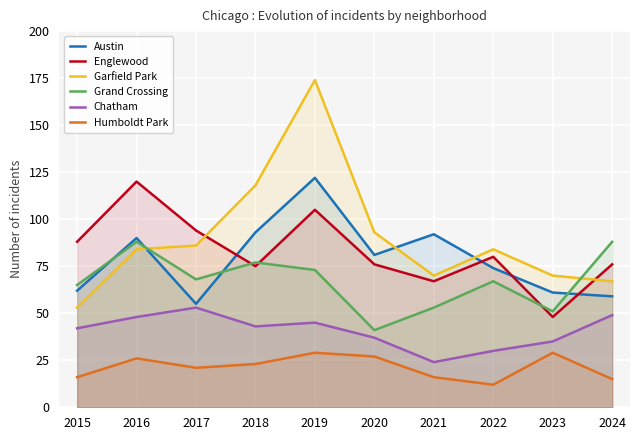

In Humboldt Park, how many points are lower than both neighbors (excluding endpoints)?

2